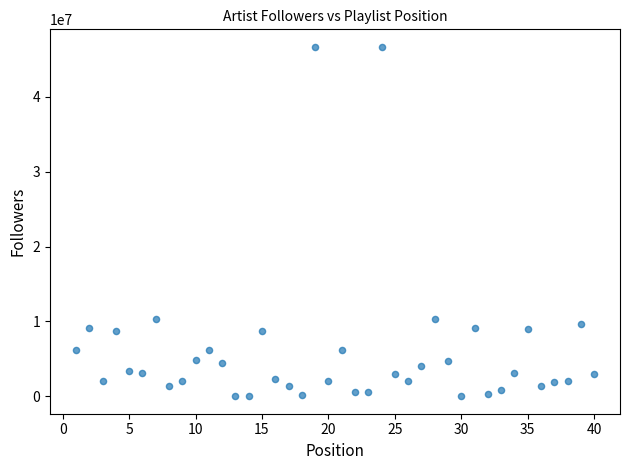

What is the range of X values (max minus min)?

39